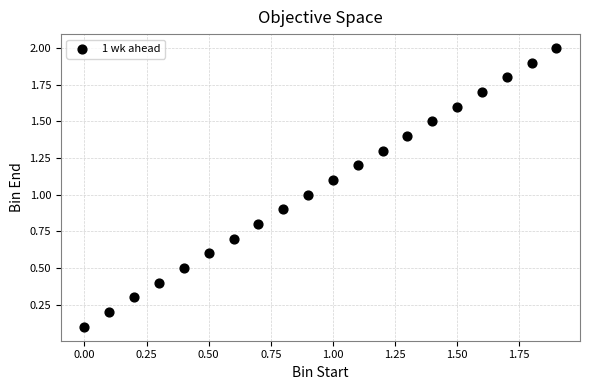

What is the range of Y values (max minus min)?

1.9